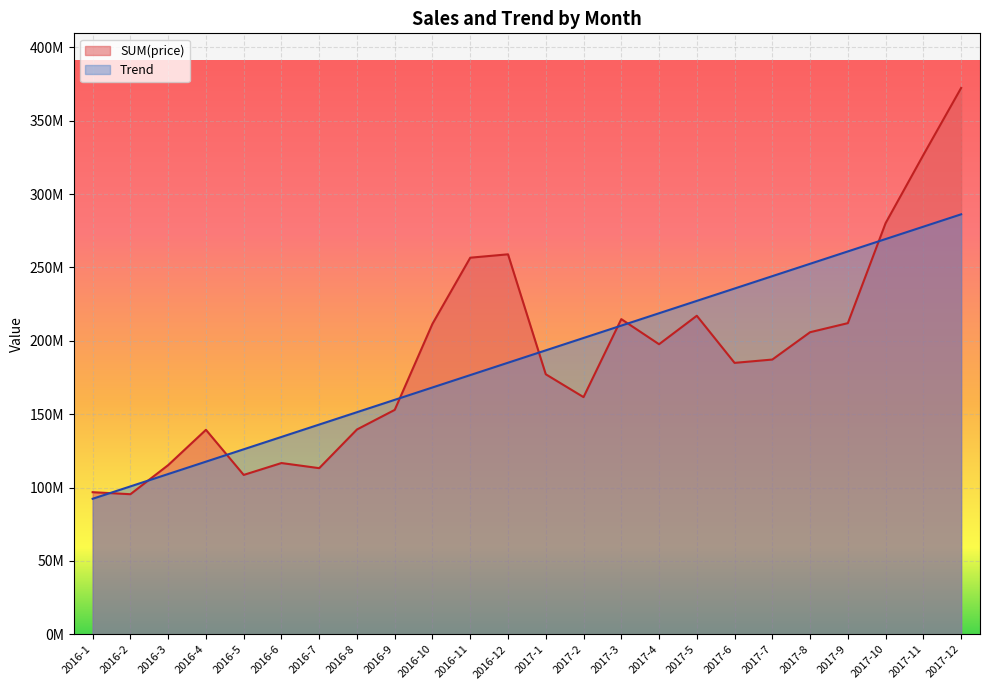

List the labels in order of Trend value, largest first.

2017-12, 2017-11, 2017-10, 2017-9, 2017-8, 2017-7, 2017-6, 2017-5, 2017-4, 2017-3, 2017-2, 2017-1, 2016-12, 2016-11, 2016-10, 2016-9, 2016-8, 2016-7, 2016-6, 2016-5, 2016-4, 2016-3, 2016-2, 2016-1